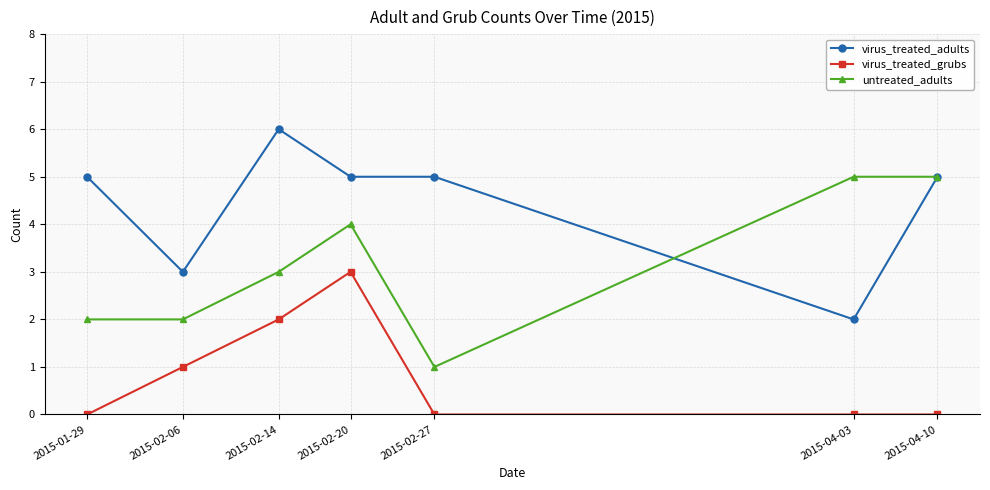

How many data points does each series have?

7